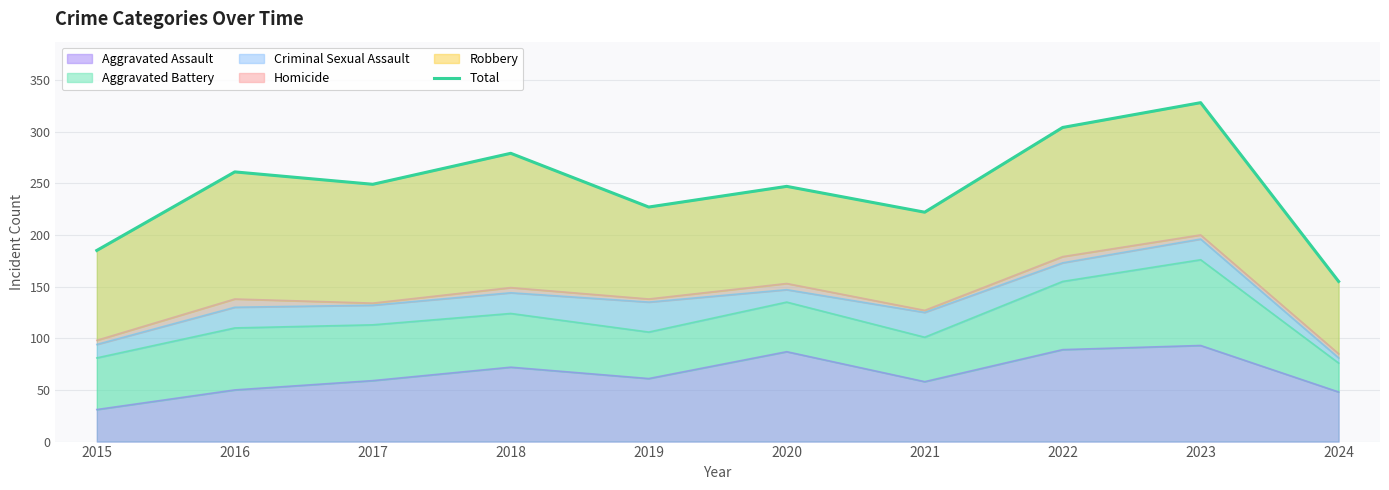

Which has a higher value, 2015 or 2018?

2018